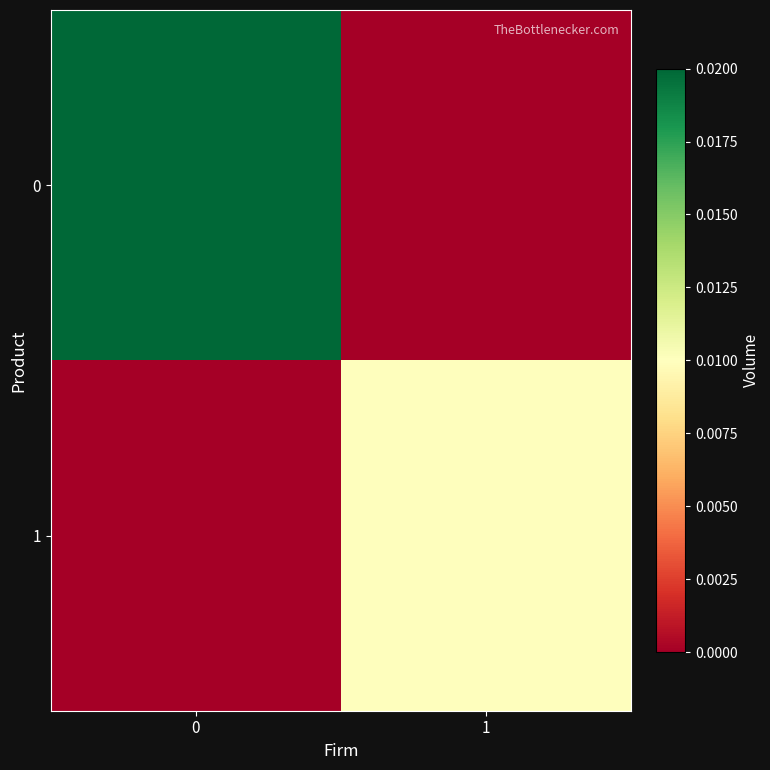

How many categories are shown in the chart?

2